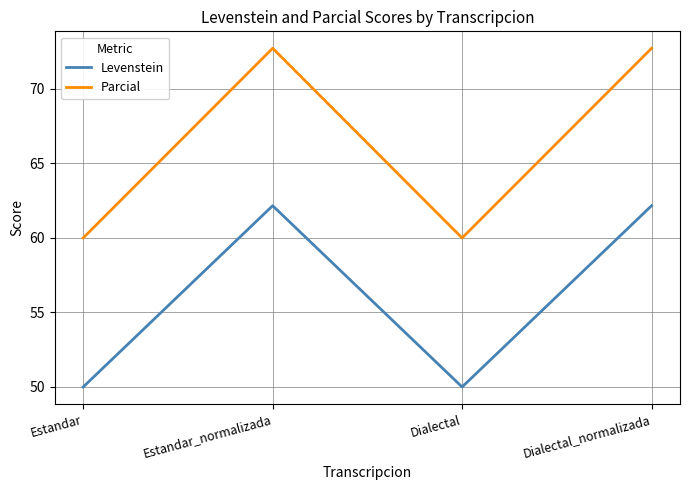

Rank the series by their maximum value, from highest to lowest.

Parcial, Levenstein